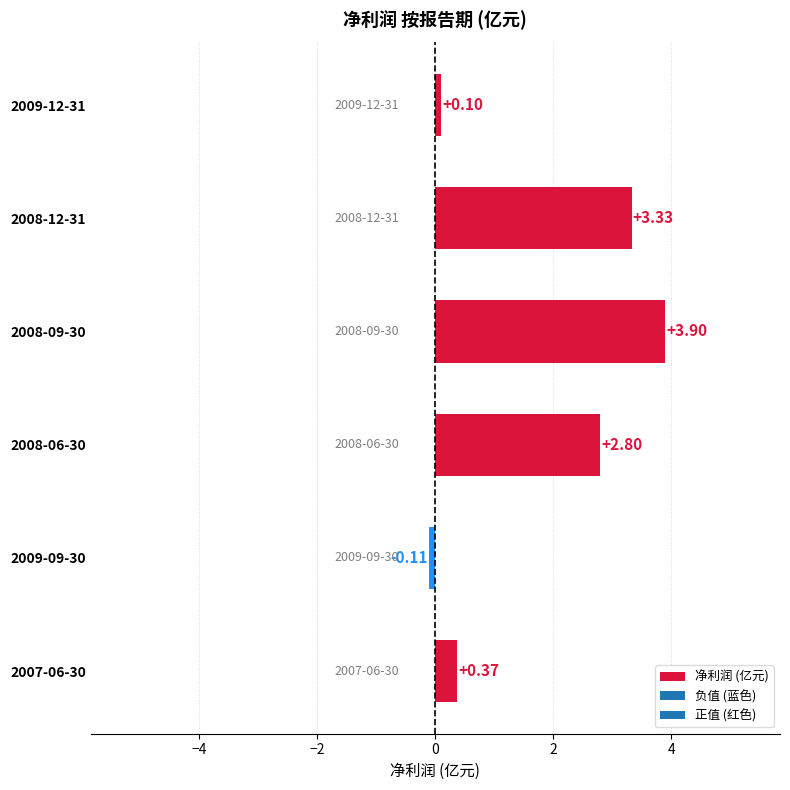

List the labels in order of value, smallest first.

2009-09-30, 2009-12-31, 2007-06-30, 2008-06-30, 2008-12-31, 2008-09-30